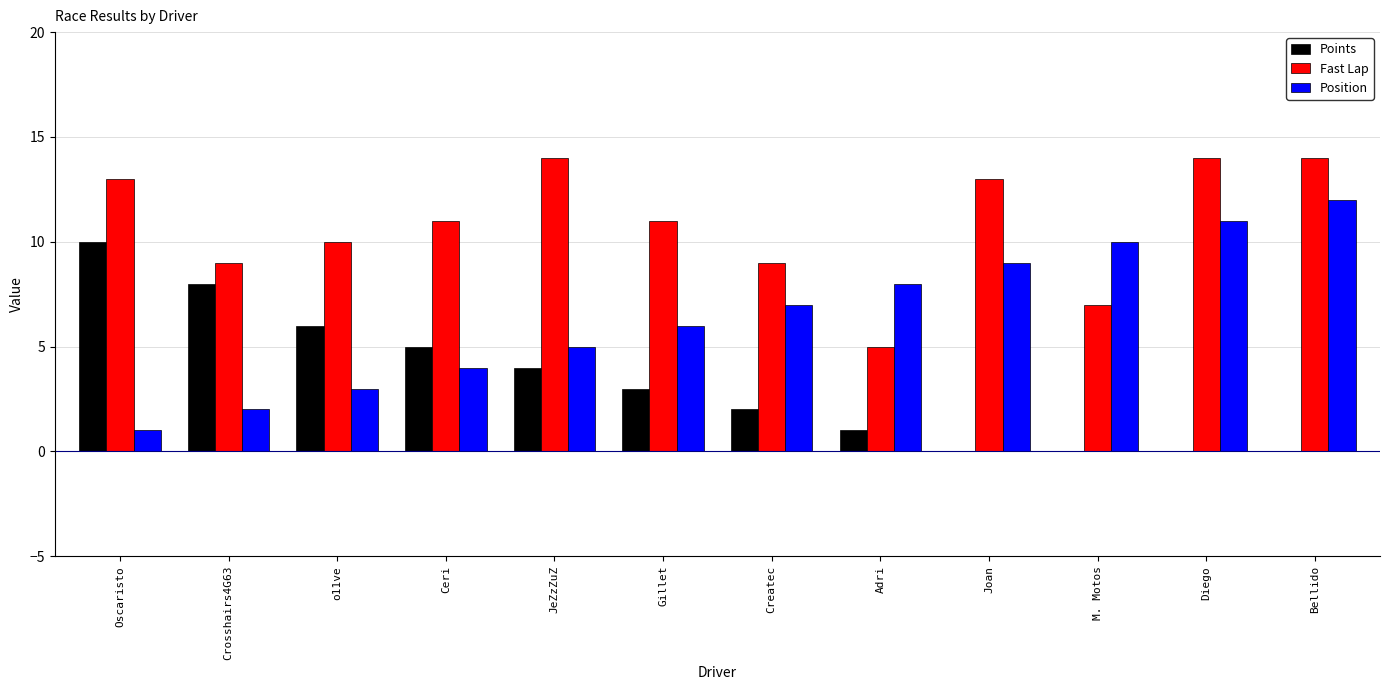

Read the Fast Lap value at o11ve.

10